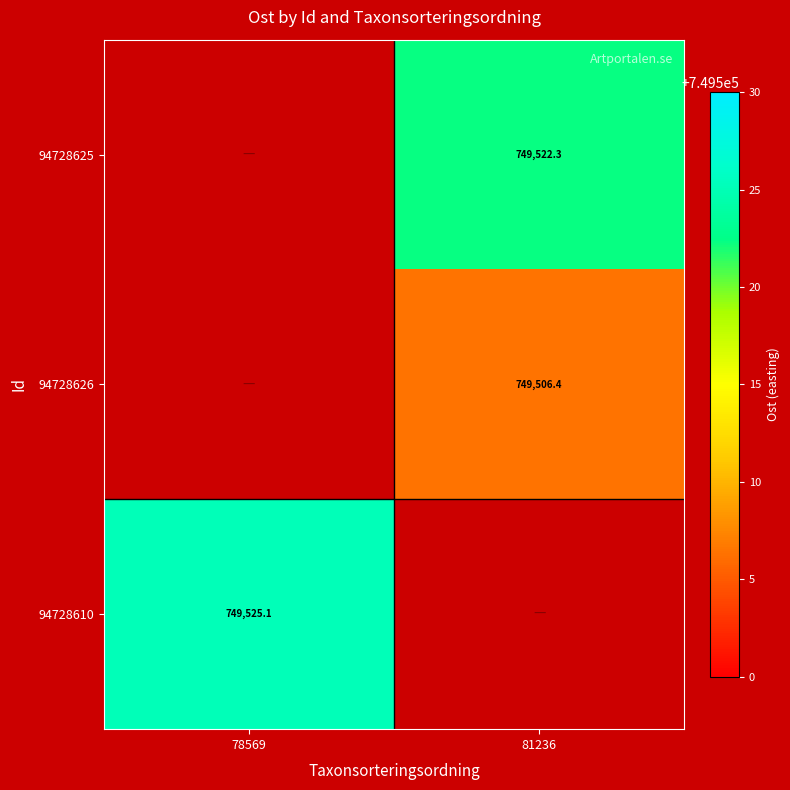

The value of 94728626 at 81236 is 332212.0. True or false?

False